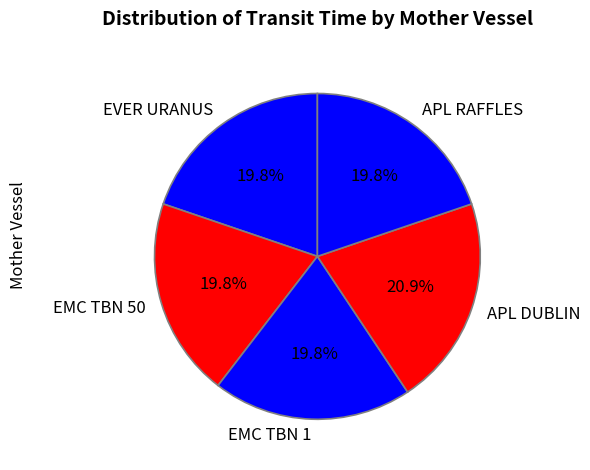

True or false: APL DUBLIN accounts for 21% of the total.

True